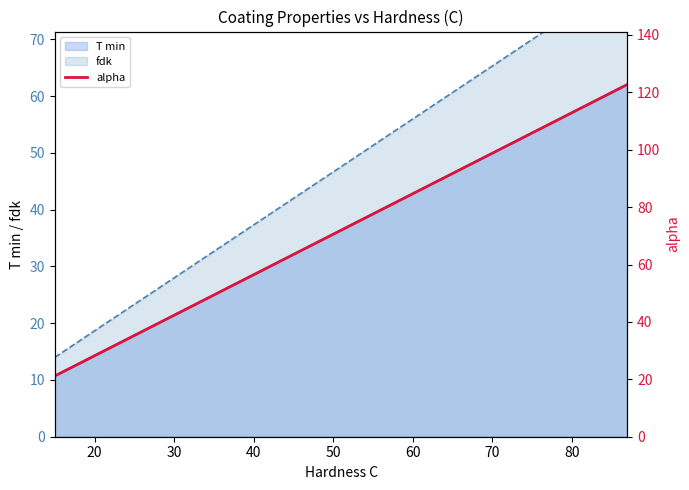

How many lines are shown in the chart?

1